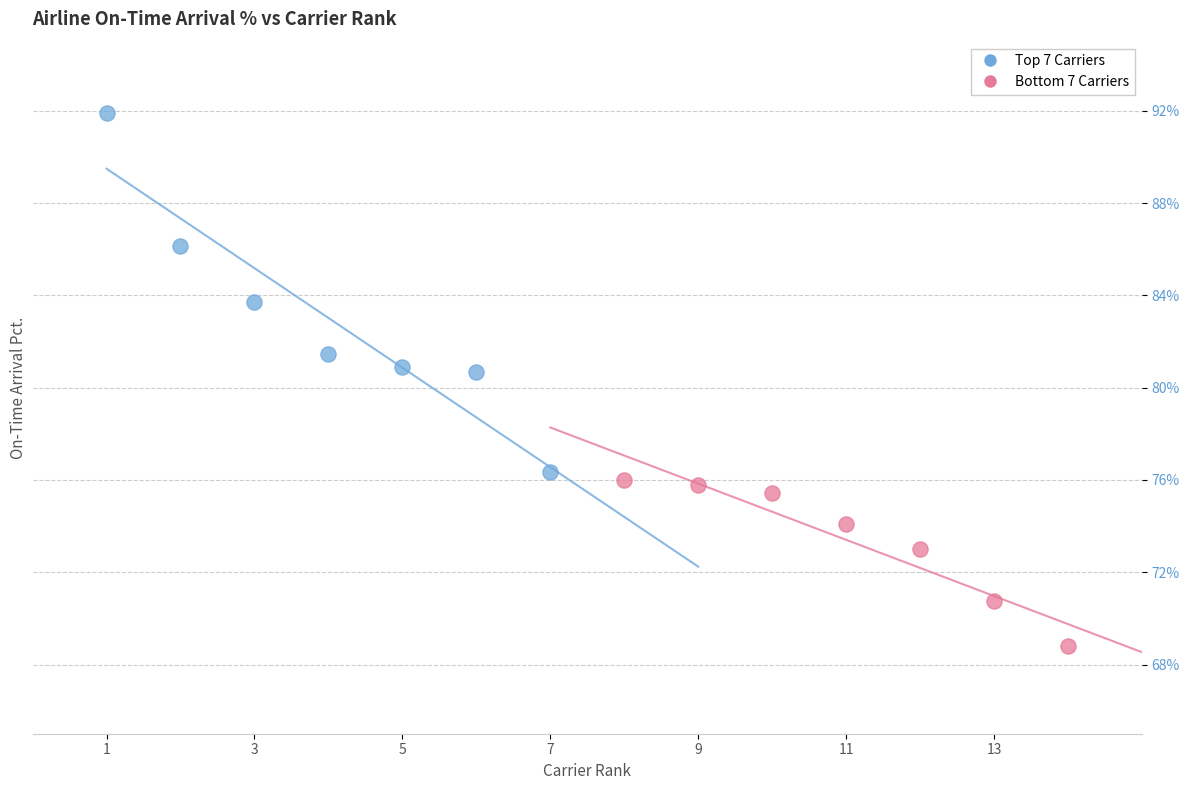

Which series has the widest spread of Y values?

Top 7 Carriers